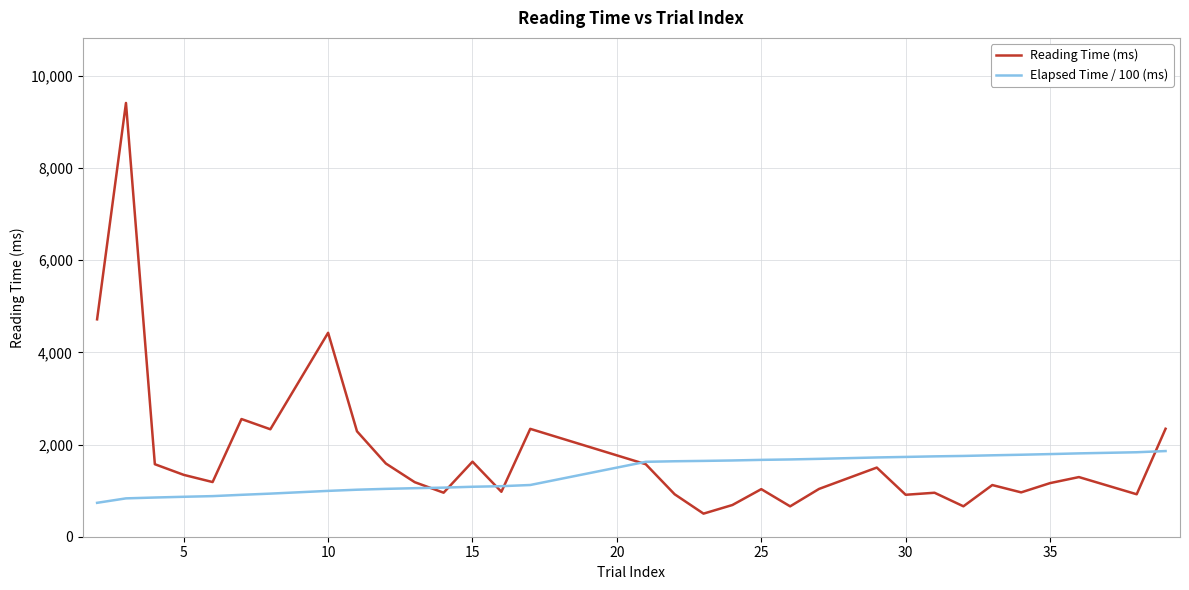

Which series has the largest range (max minus min)?

Reading Time (ms)